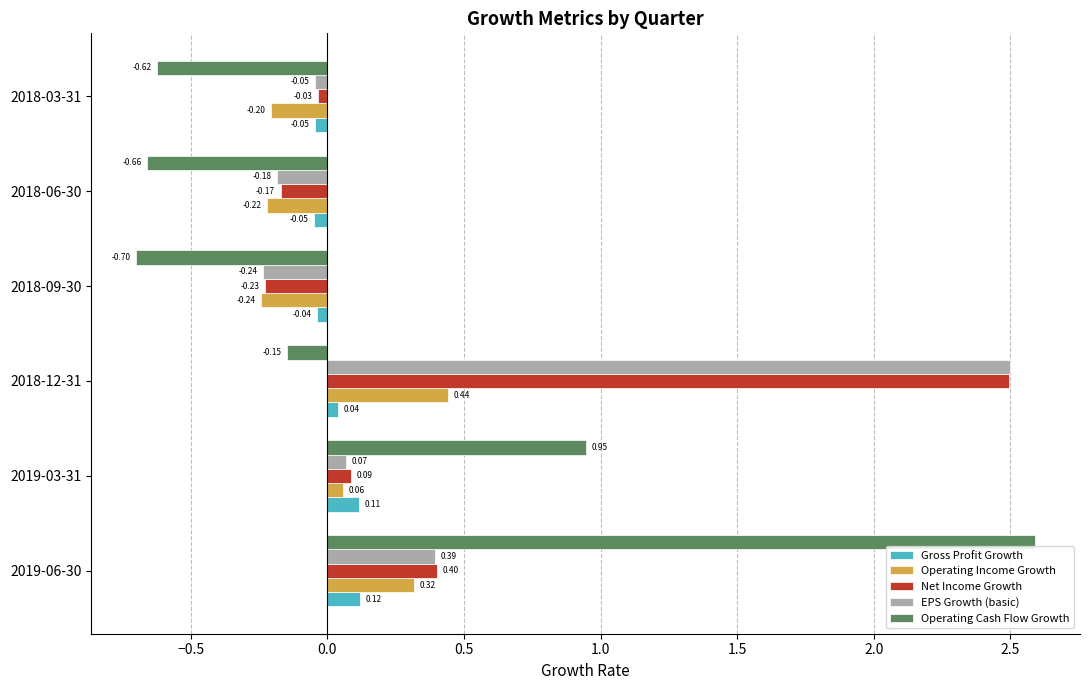

What is the average value of the Net Income Growth series?

0.4